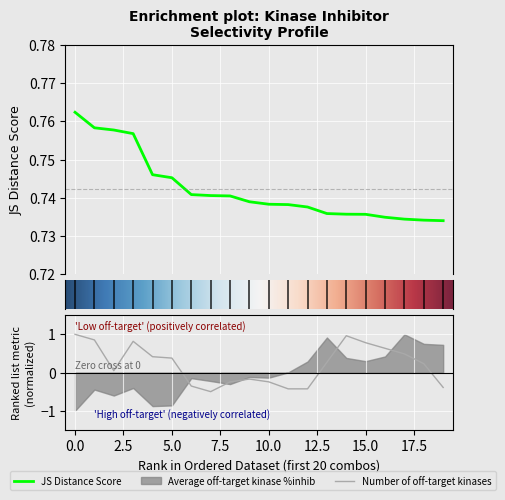

At how many categories does at least one series exceed 0?

20